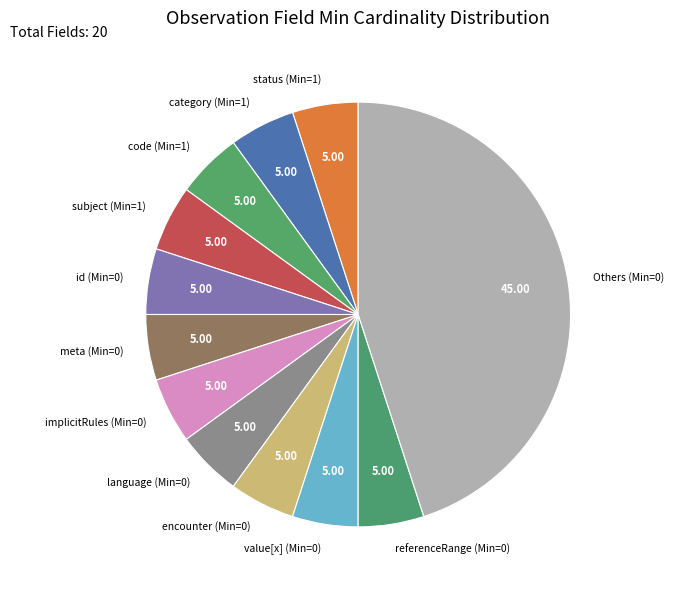

What is the ratio of the value at category (Min=1) to the value at meta (Min=0)?

1.0